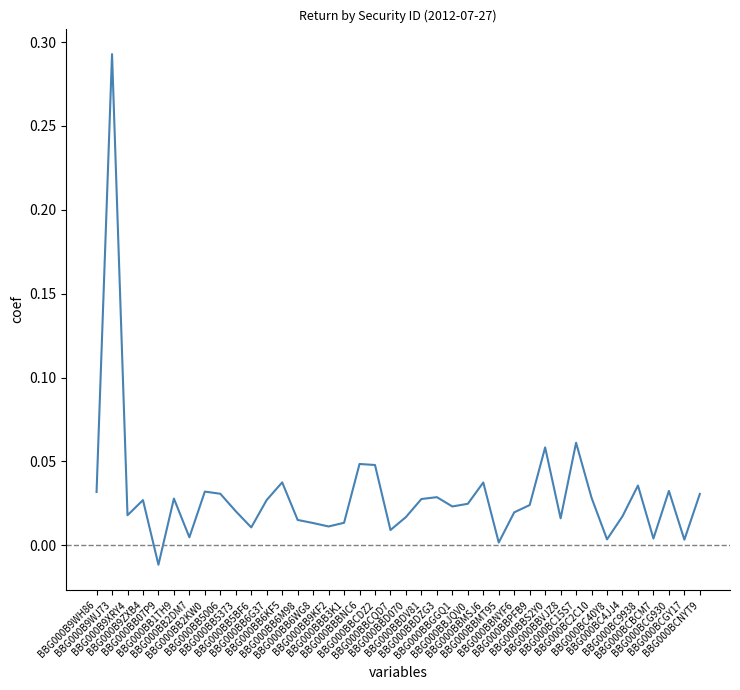

Between BBG000B9WJ73 and BBG000BB1TH9, which is larger?

BBG000B9WJ73